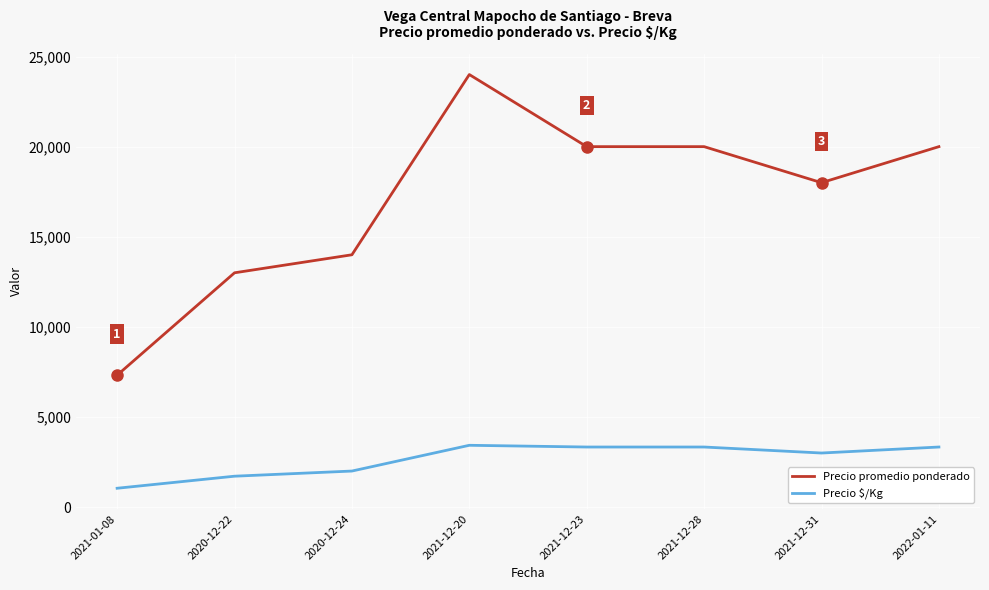

True or false: Precio promedio ponderado has a value of 14000 at 2020-12-24.

True